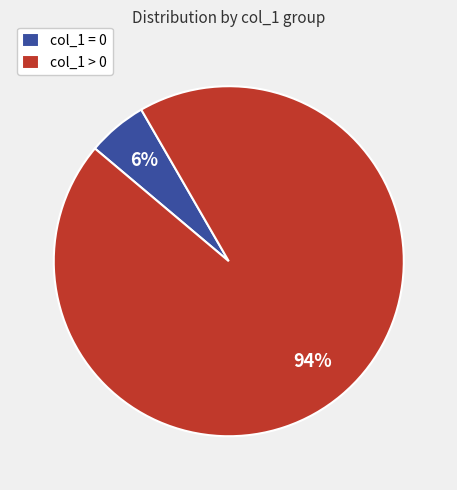

To the nearest percent, what is the average slice percentage?

50%